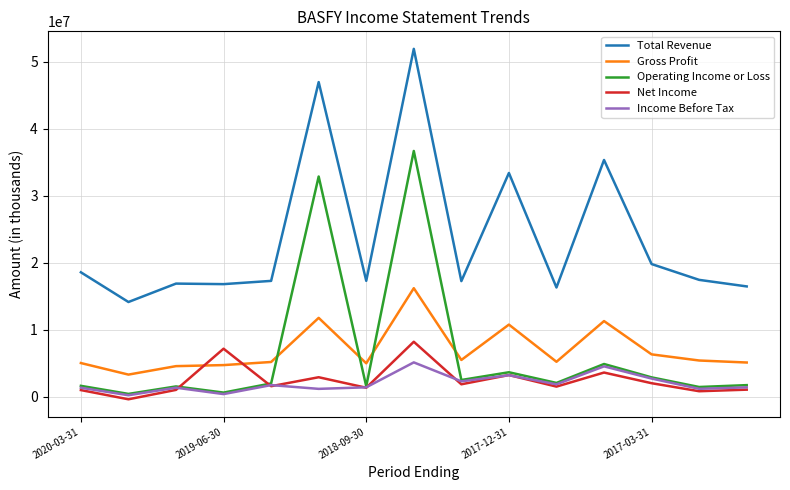

How many interior local peaks does the Operating Income or Loss series have?

5